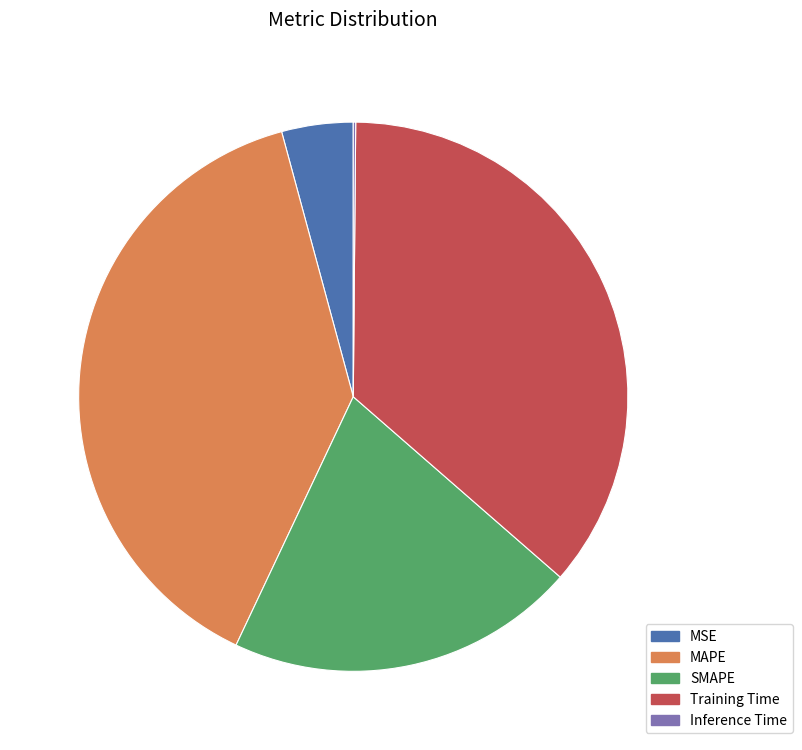

Is it true that MSE is 4% of the pie?

True